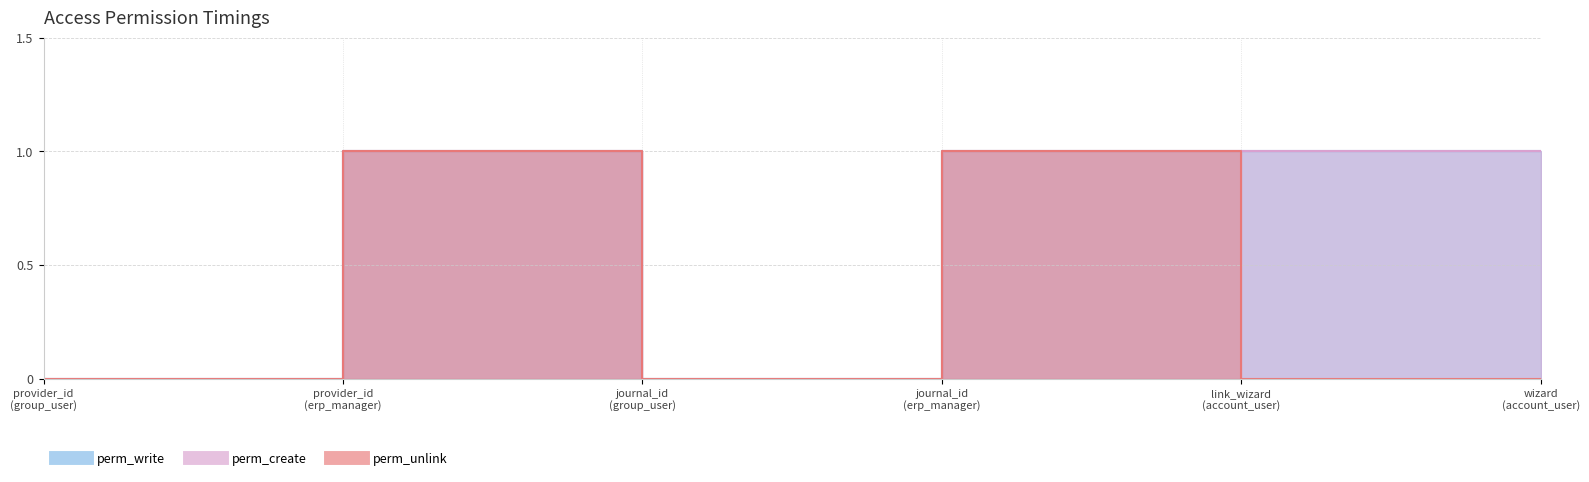

True or false: perm_unlink and perm_create intersect in this chart.

False